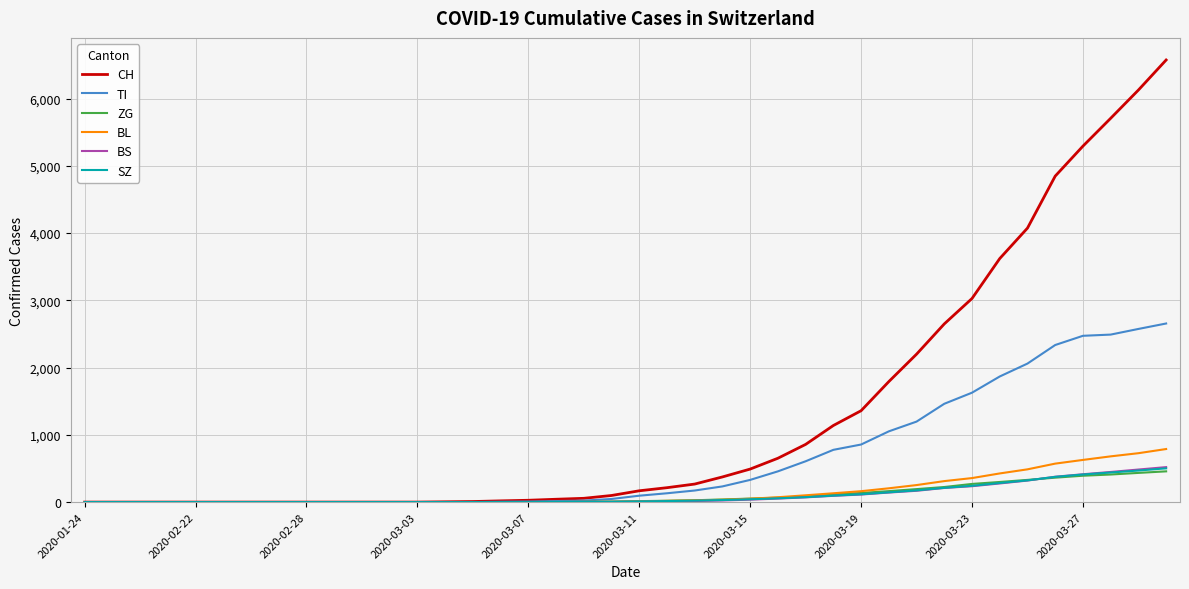

What is the highest value of the SZ series?

502